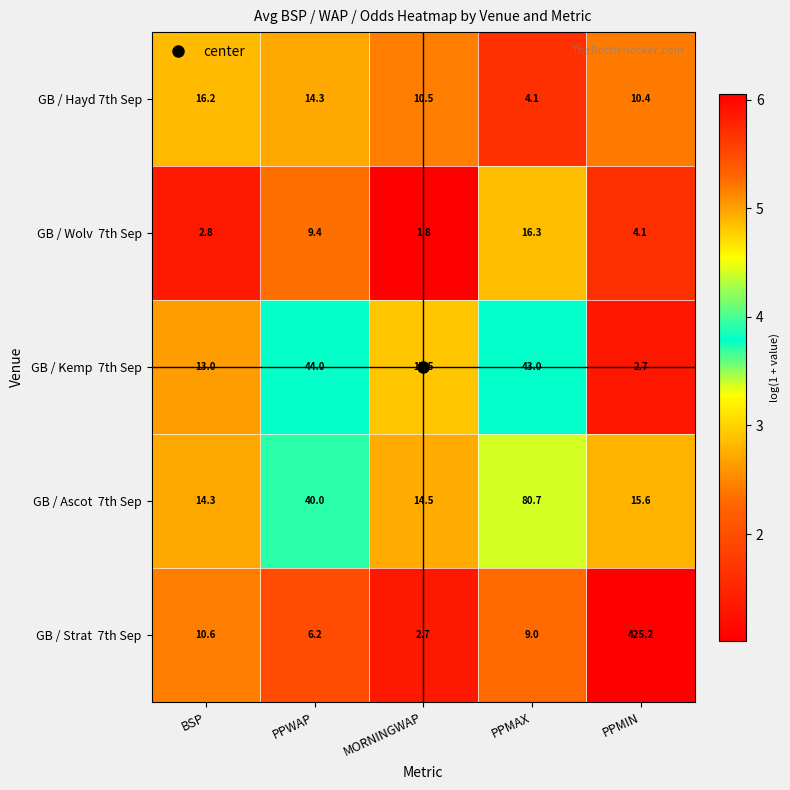

What is the total value across all series at BSP?

56.9